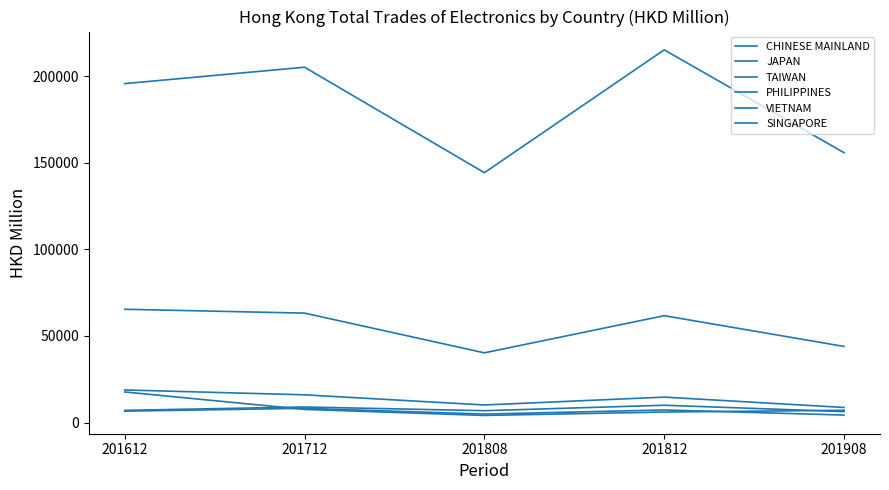

Is the value of TAIWAN at 201712 greater than the value of JAPAN at 201908?

No